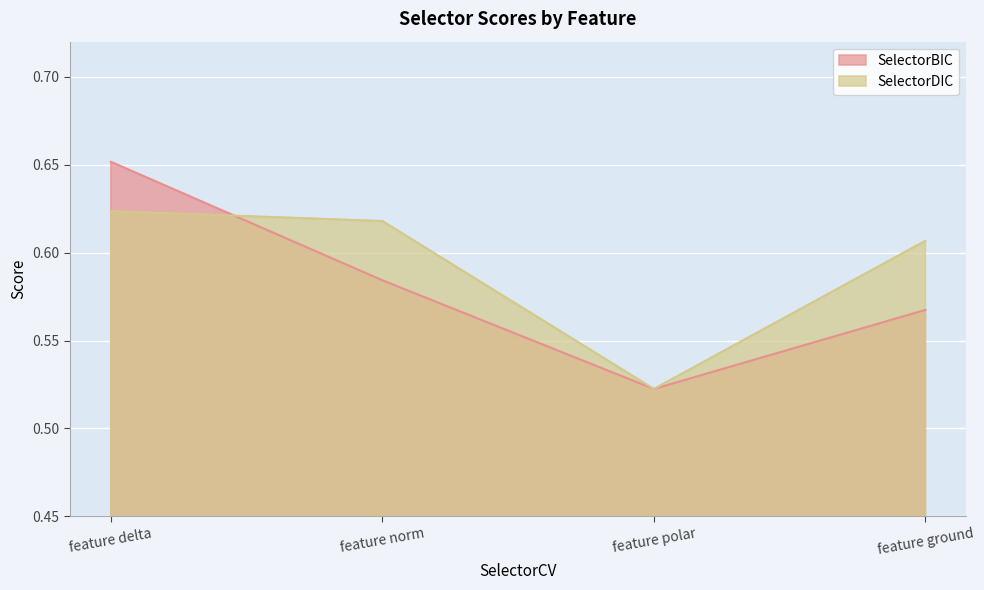

How many interior local valleys does the SelectorDIC series have?

1